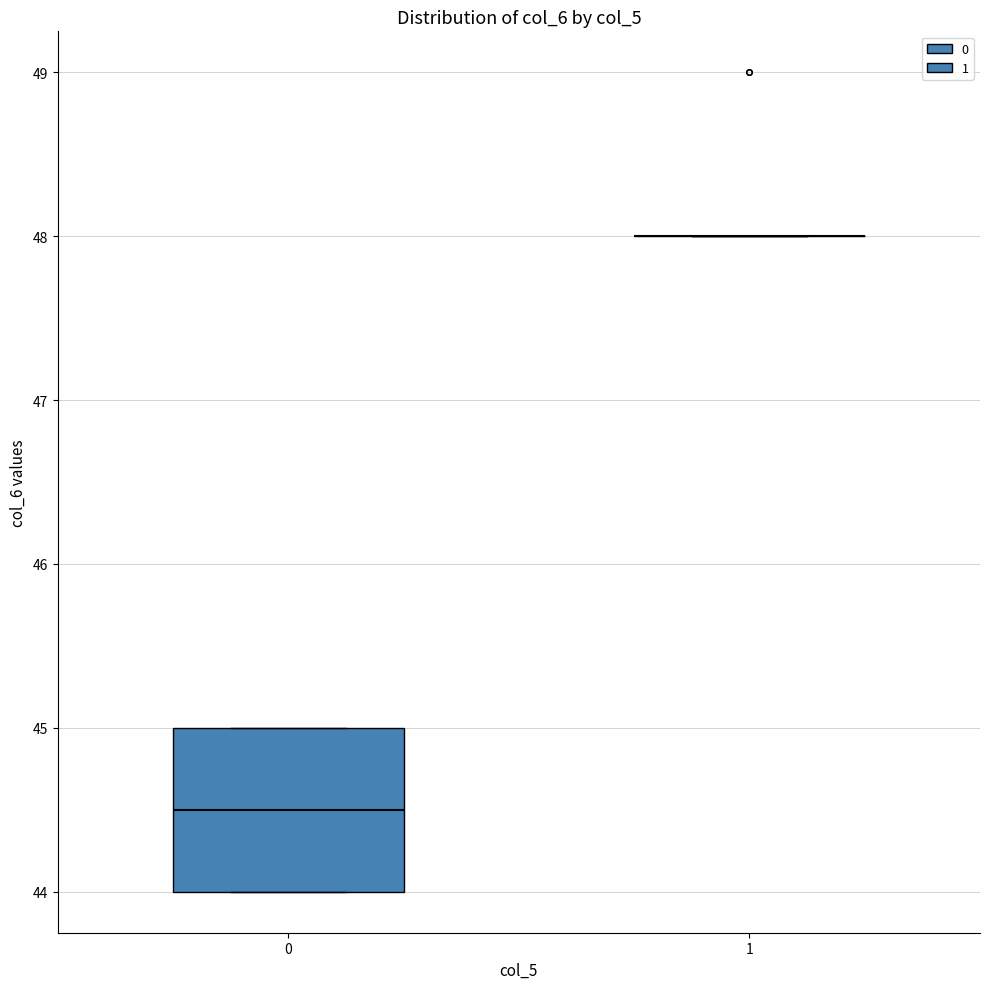

Where does the median line of the box at x = 0 sit on the y-axis? The values are not printed on the chart, so give them approximately, as read against the axis.

44.5